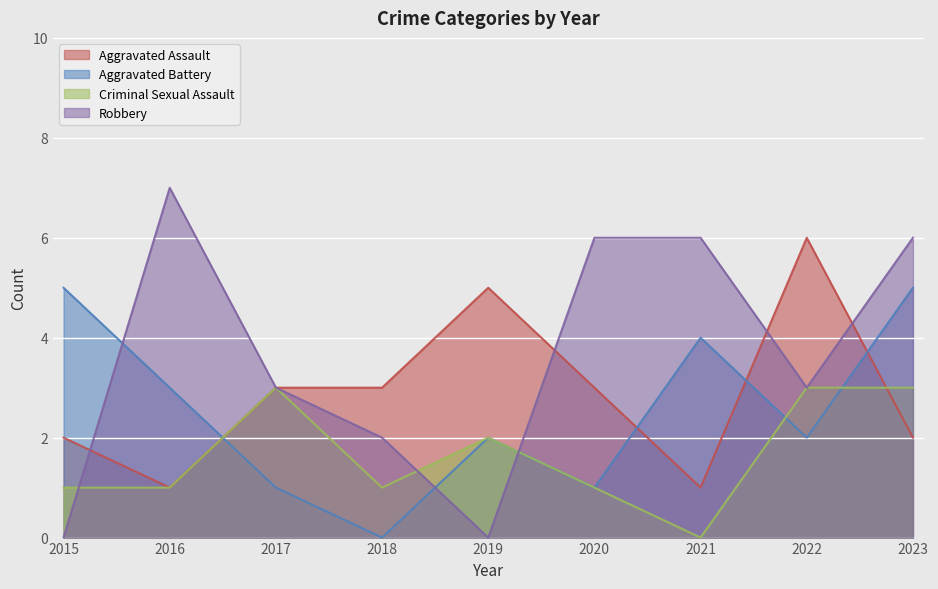

What is the difference between the maximum and minimum values in the Aggravated Assault series?

5